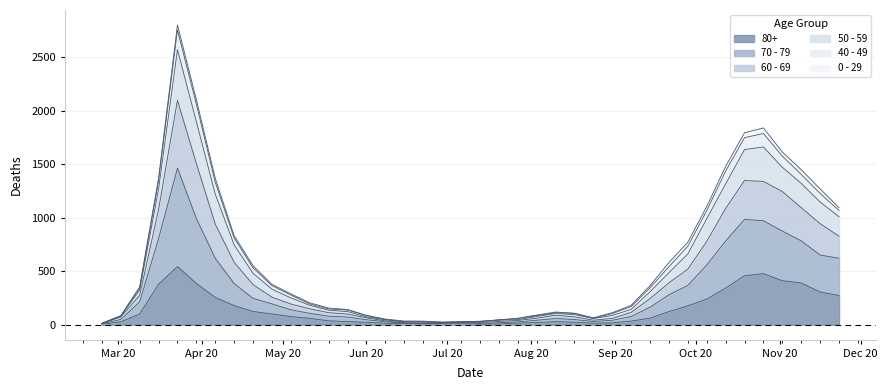

Does the chart have visible grid lines?

Yes